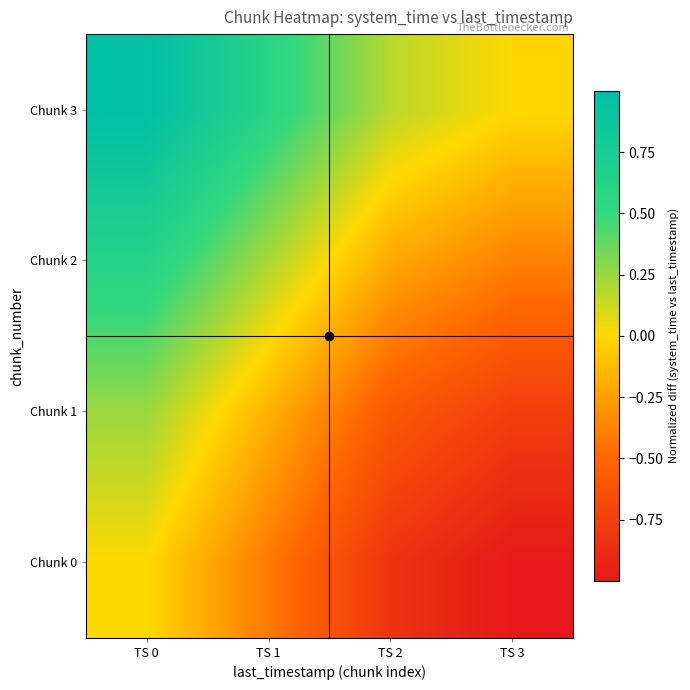

Which has a higher value, TS 3 or TS 0?

TS 0